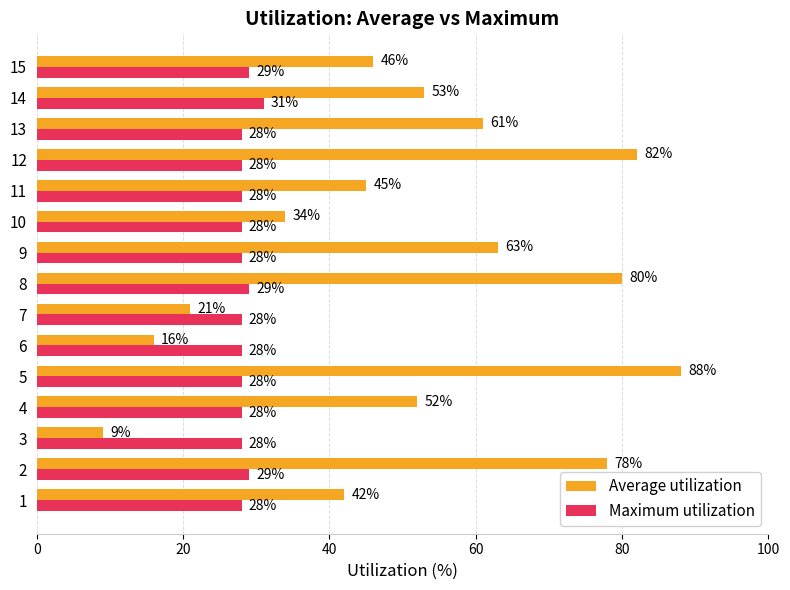

Which series changed the most between 7 and 12?

Average utilization